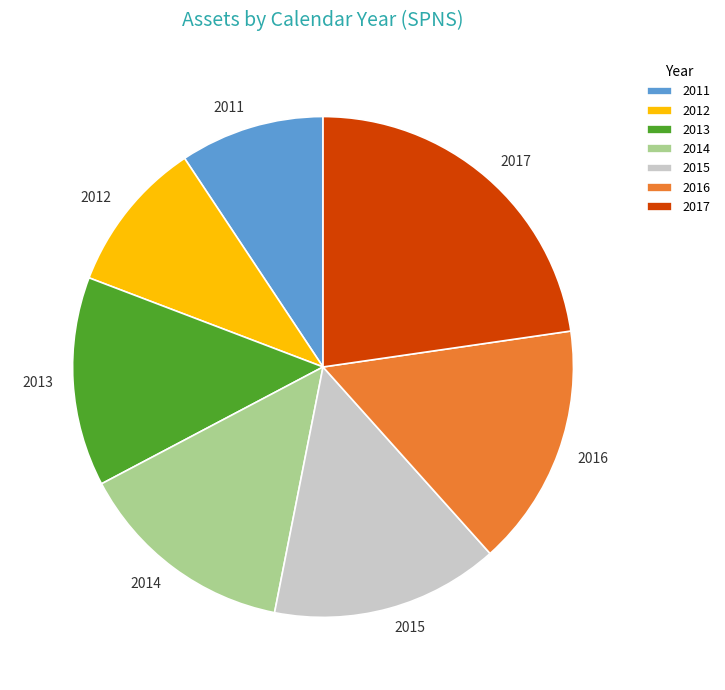

Which slice is the smallest?

2011